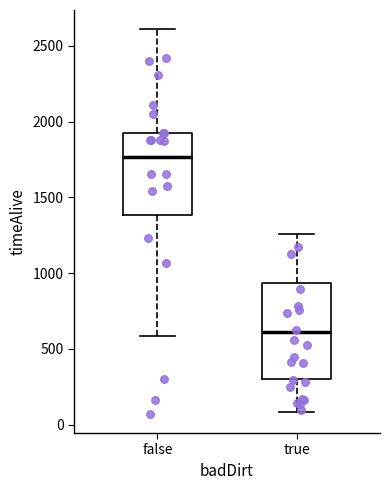

Where does the upper whisker of the box for true end on the y-axis? The values are not printed on the chart, so give them approximately, as read against the axis.

1250